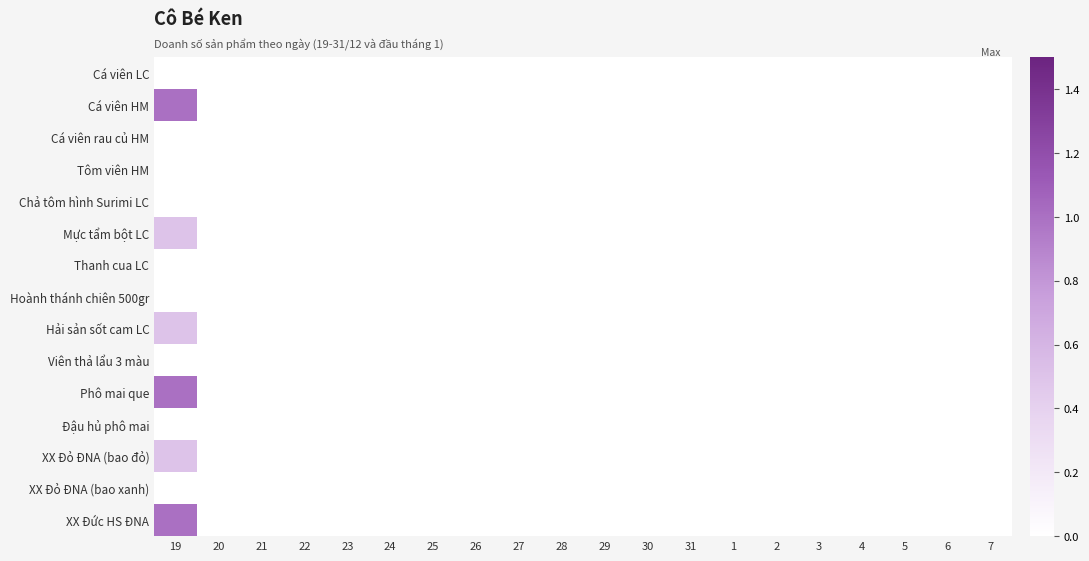

Which series has the largest total across all categories?

Cá viên HM